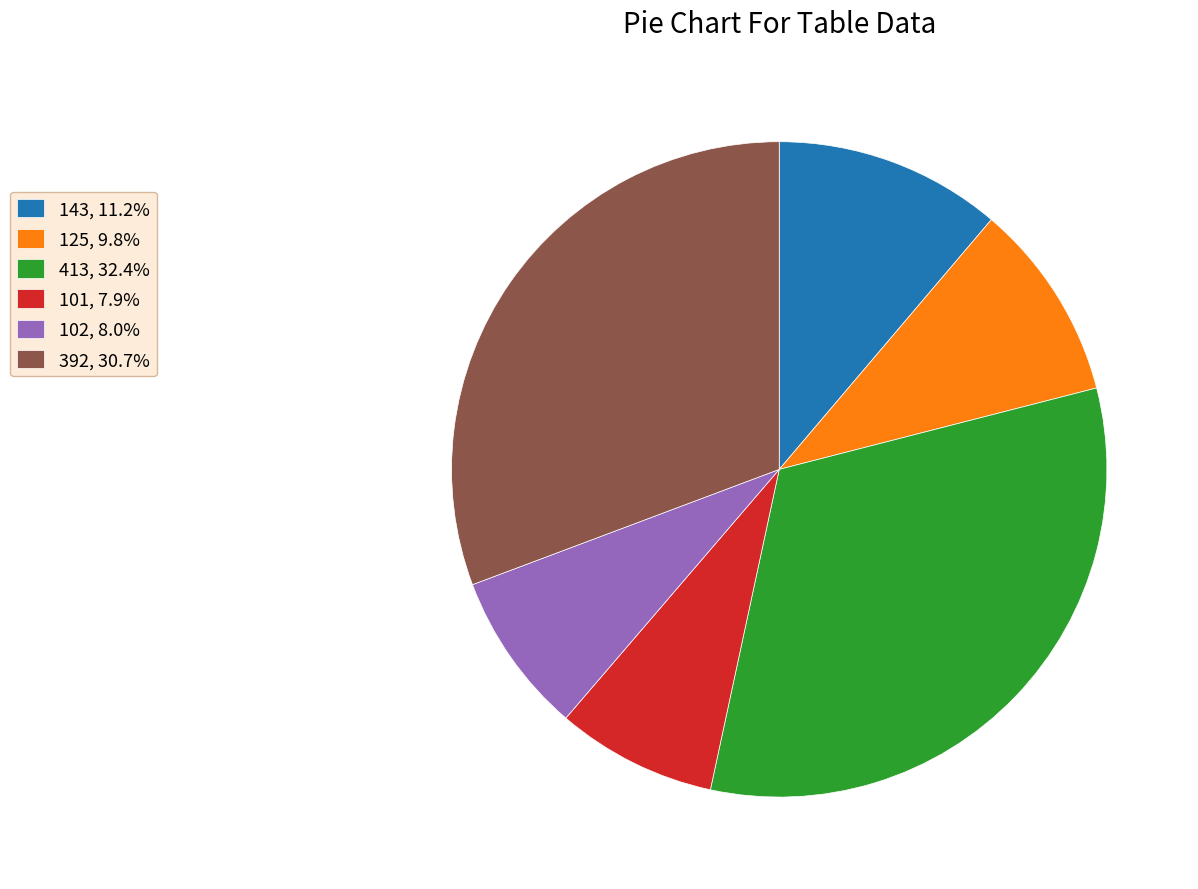

Do 101, 7.9% and 102, 8.0% together represent more than half of the pie?

No